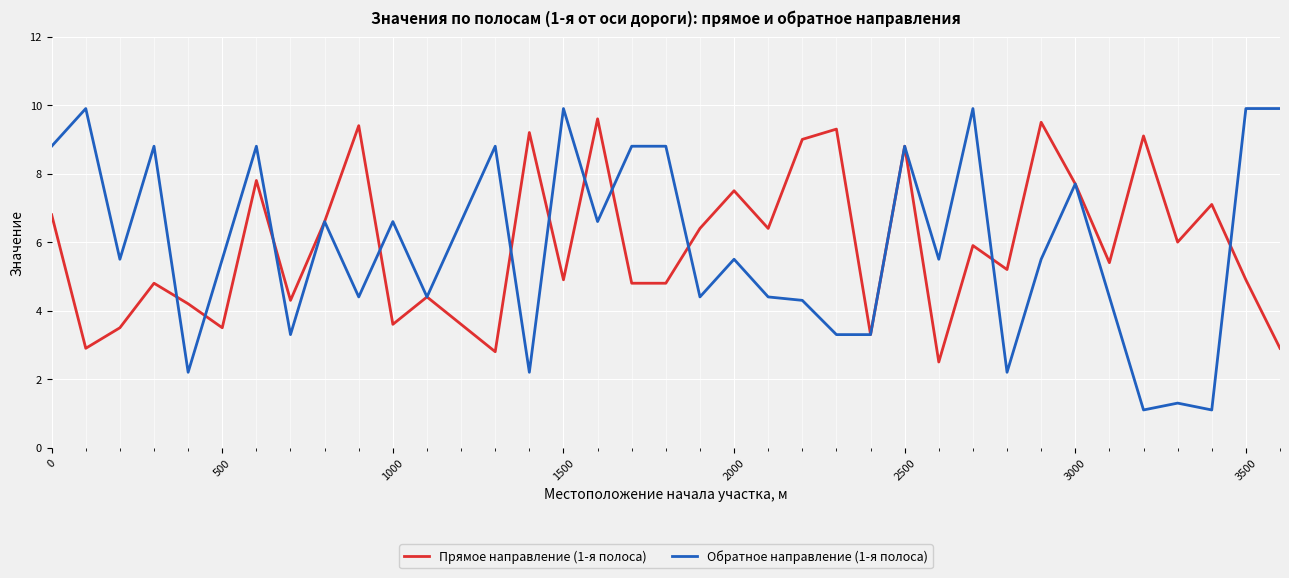

Which series has the largest range (max minus min)?

Обратное направление (1-я полоса)